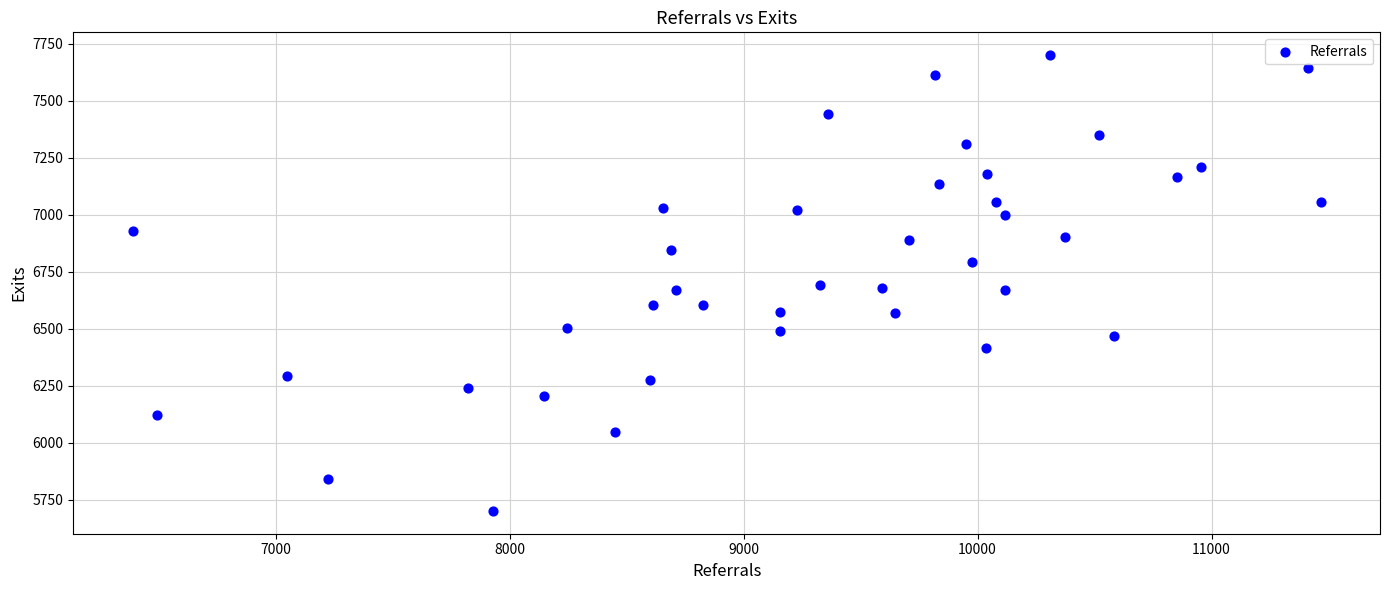

What is the range of X values (max minus min)?

5077